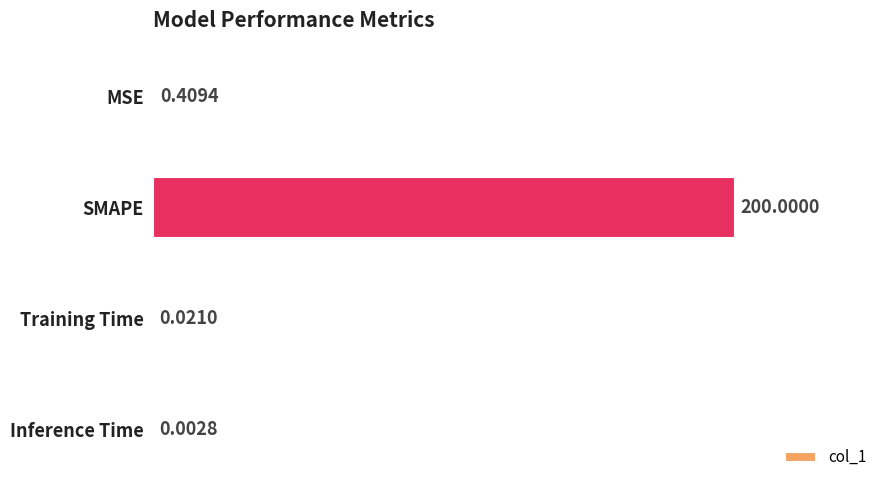

At which category does the chart reach its peak across all series?

SMAPE